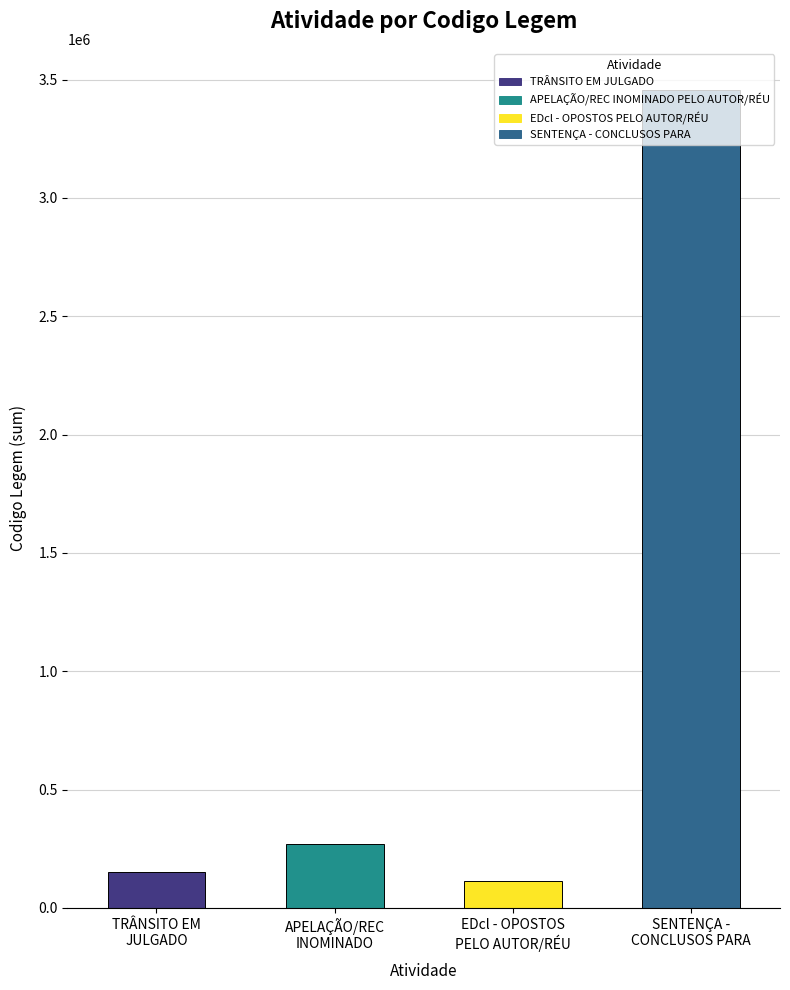

Reading right to left, list all the values displayed in this chart.

3457237	111667	268807	150822